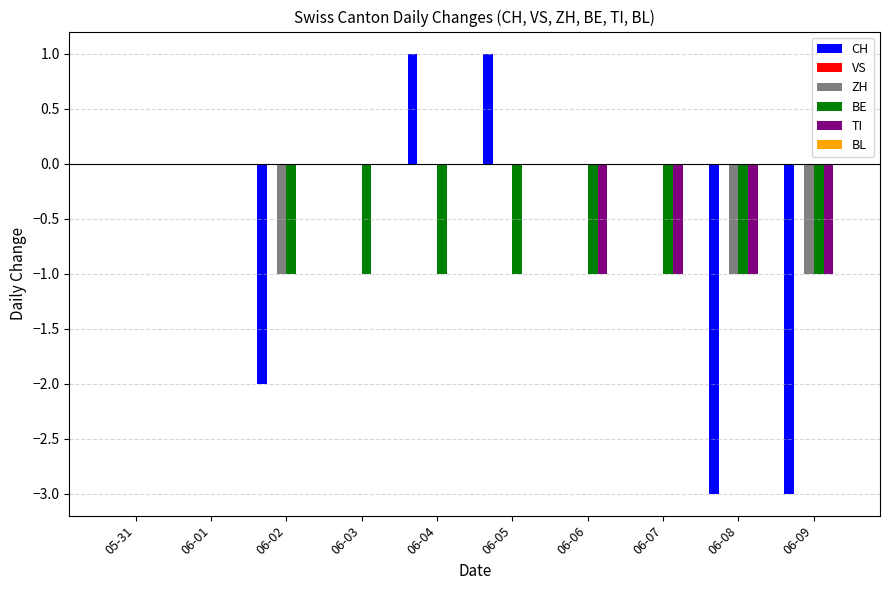

Which series changed the most between 06-03 and 06-07?

TI